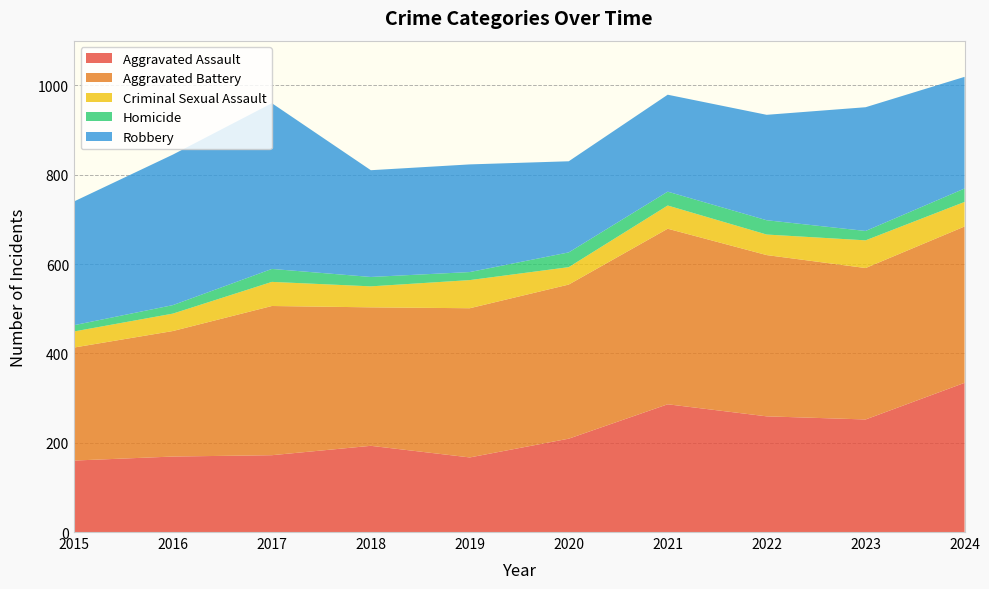

Reading right to left, list all the values displayed in this chart.

Aggravated Assault: 2024=334	2023=252	2022=259	2021=286	2020=209	2019=167	2018=193	2017=172	2016=169	2015=160
Aggravated Battery: 2024=350	2023=339	2022=361	2021=393	2020=345	2019=334	2018=310	2017=334	2016=281	2015=253
Criminal Sexual Assault: 2024=55	2023=62	2022=46	2021=52	2020=39	2019=63	2018=47	2017=54	2016=39	2015=36
Homicide: 2024=30	2023=21	2022=32	2021=31	2020=33	2019=18	2018=21	2017=29	2016=19	2015=14
Robbery: 2024=250	2023=277	2022=236	2021=217	2020=204	2019=241	2018=239	2017=371	2016=337	2015=277